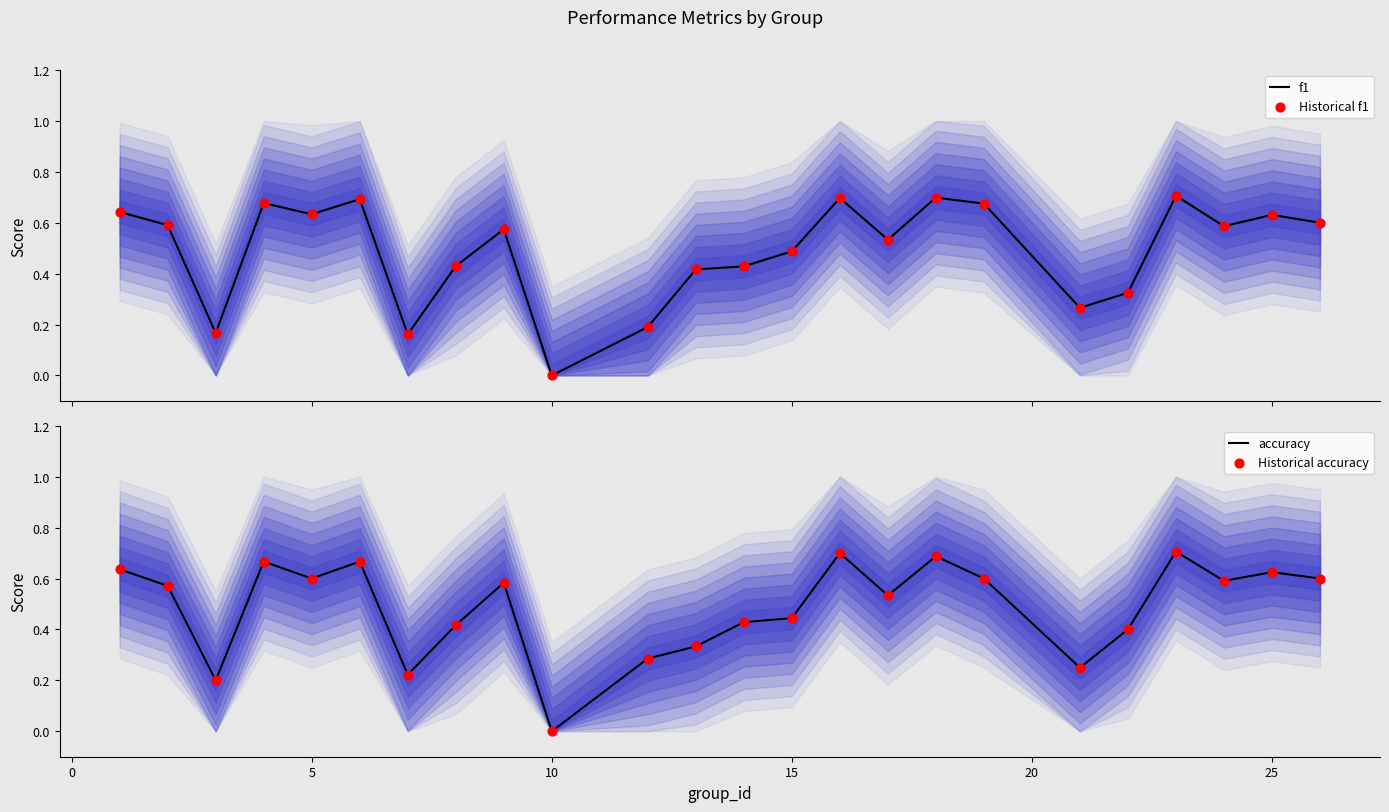

Which series contains the highest Y value?

f1